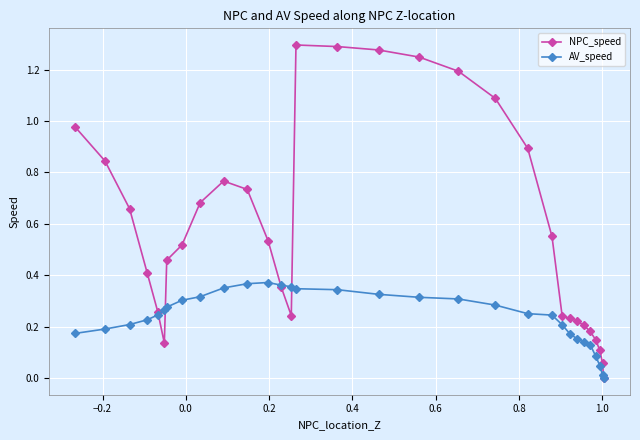

Rank the series by their average value, from lowest to highest.

AV_speed, NPC_speed